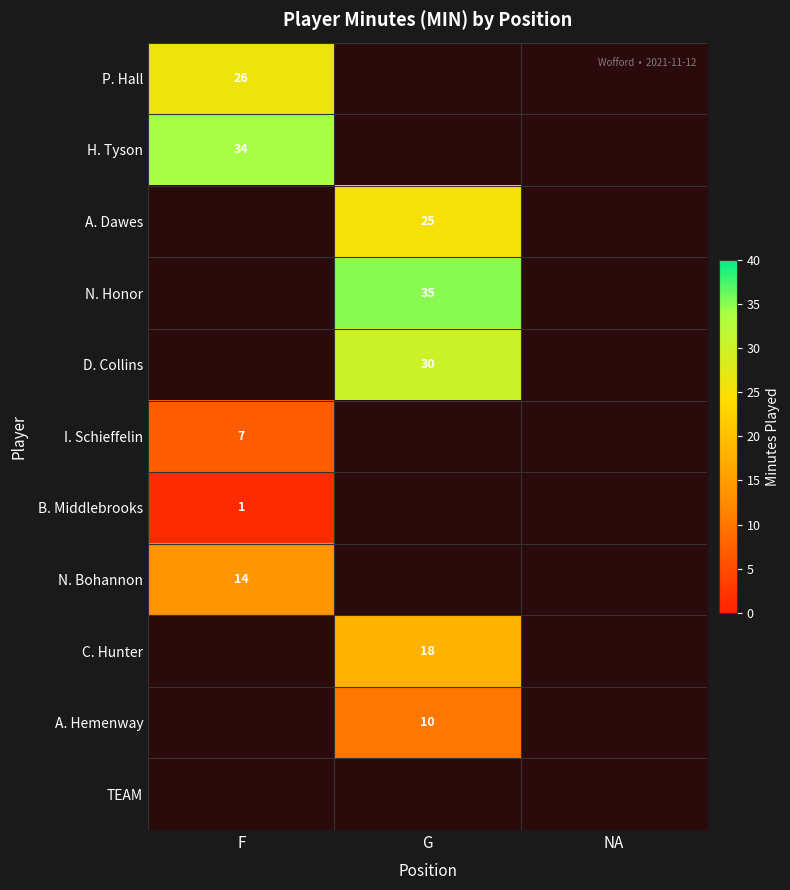

Is it true that B. Middlebrooks equals 1 at F?

True